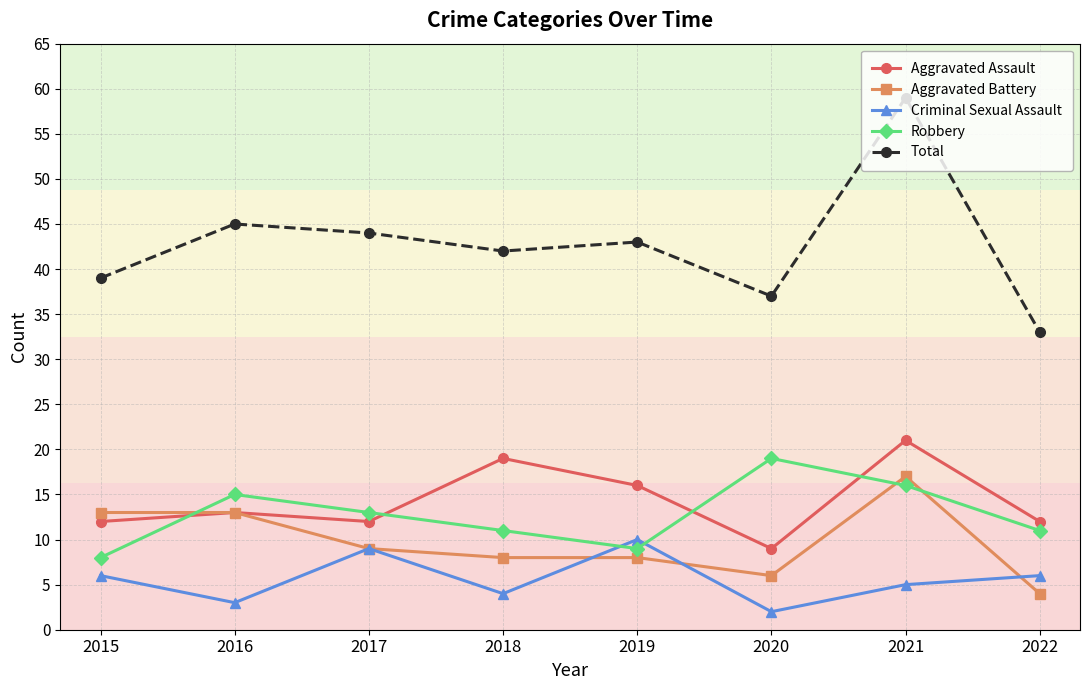

At how many categories does at least one series exceed 29?

8